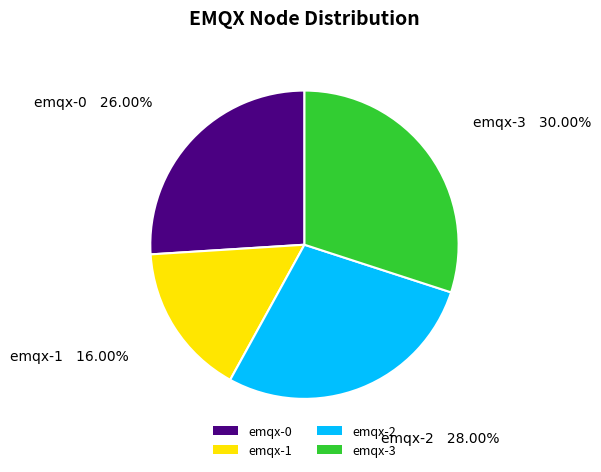

Between emqx-1 and emqx-0, which is larger?

emqx-0